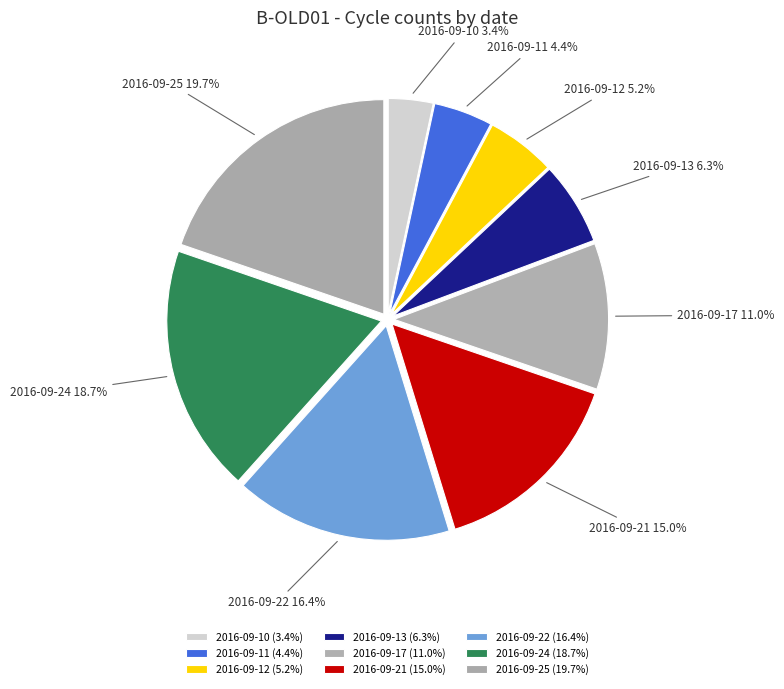

How much of the chart is everything except 2016-09-21?

85.0%